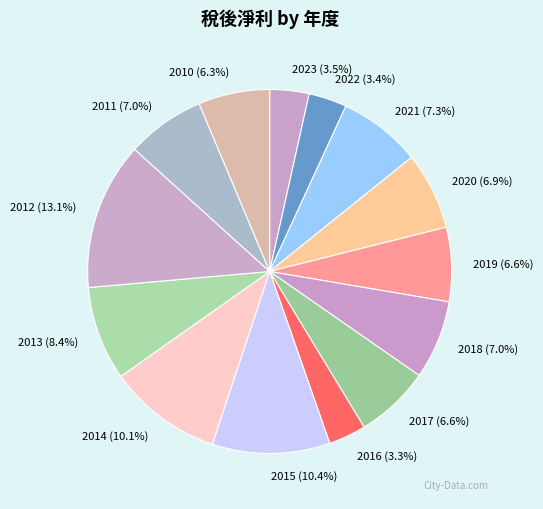

Is it true that 2021 is 7% of the pie?

True